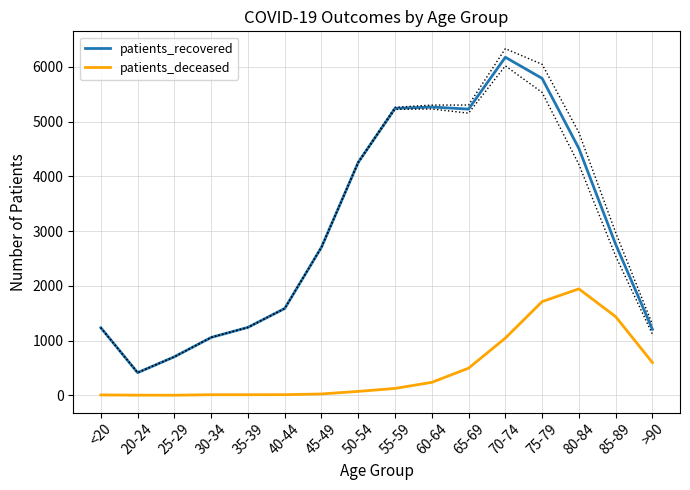

How many interior local valleys does the patients_deceased series have?

1